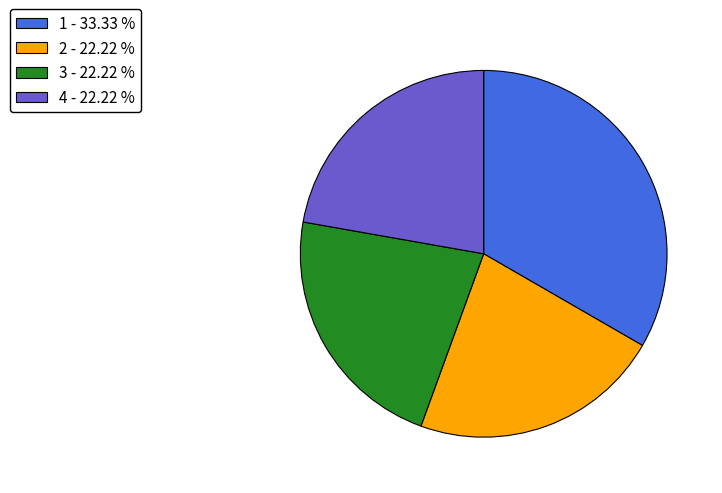

Which slice is the largest?

1 - 33.33 %